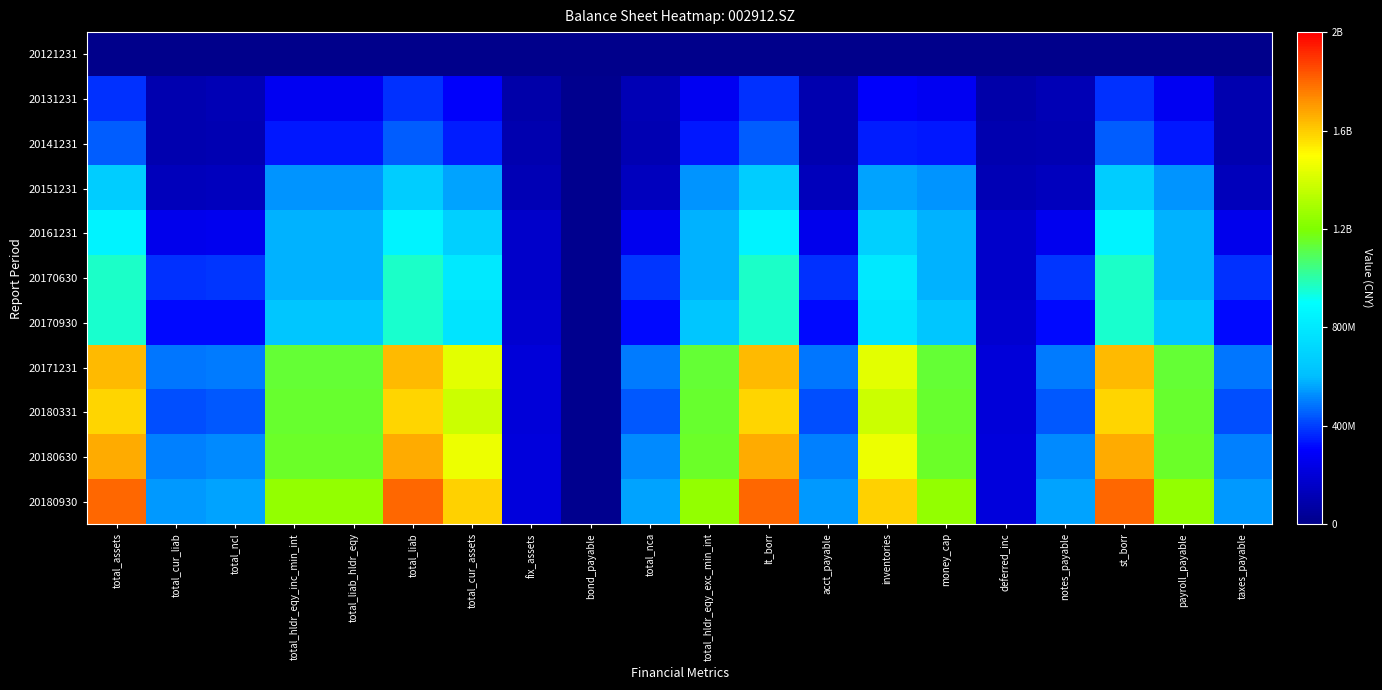

What is the total value across all series at inventories?

9311822690.3